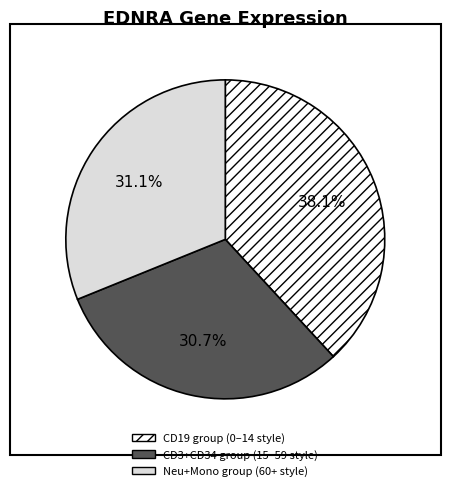

Does any single category account for the majority?

No